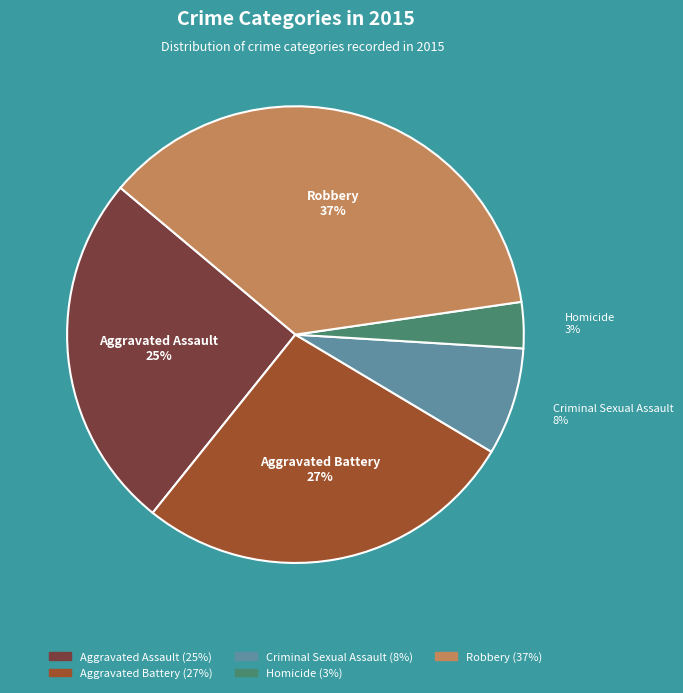

Which slice is the largest?

Robbery